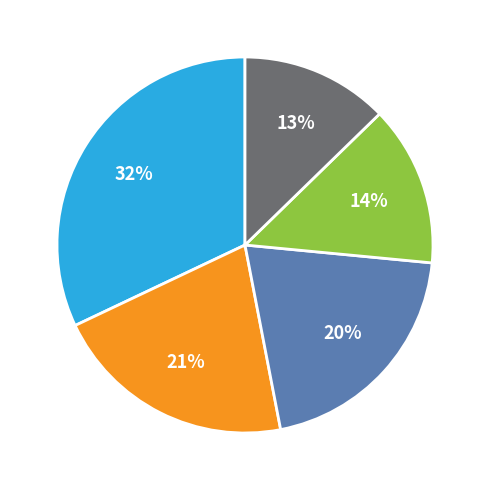

To the nearest percent, what is the average slice percentage?

20%